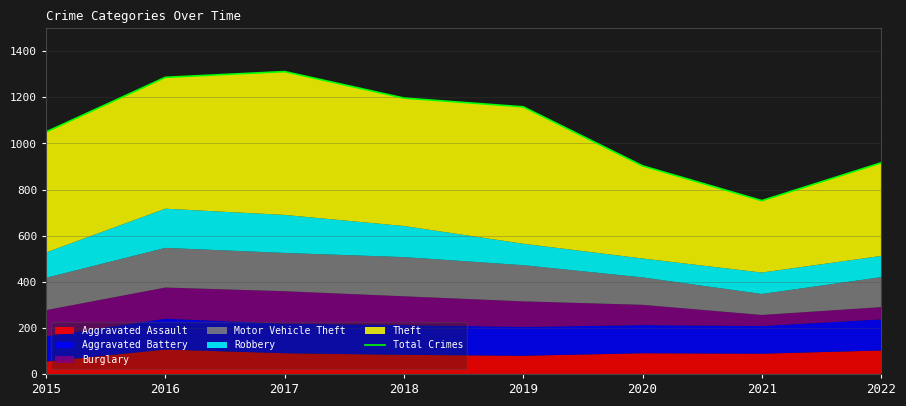

List the labels in order of value, largest first.

2017, 2016, 2018, 2019, 2015, 2022, 2020, 2021